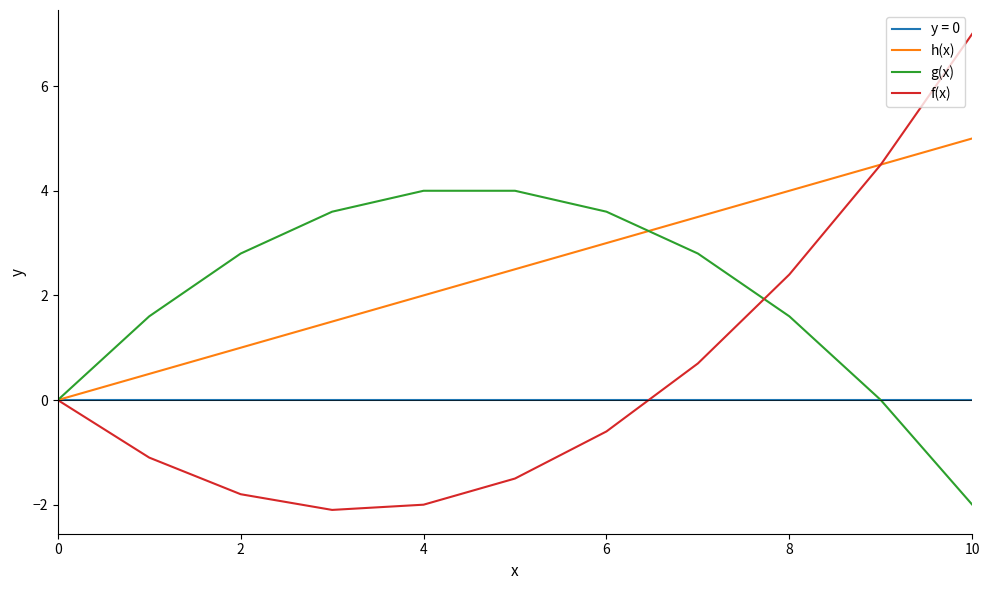

What is the greatest value displayed?

7.0